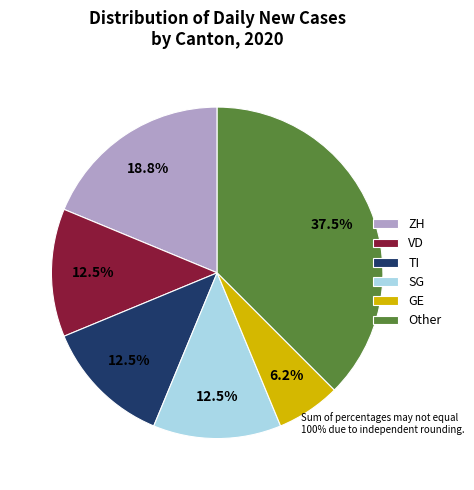

How many slices are in this pie chart?

6